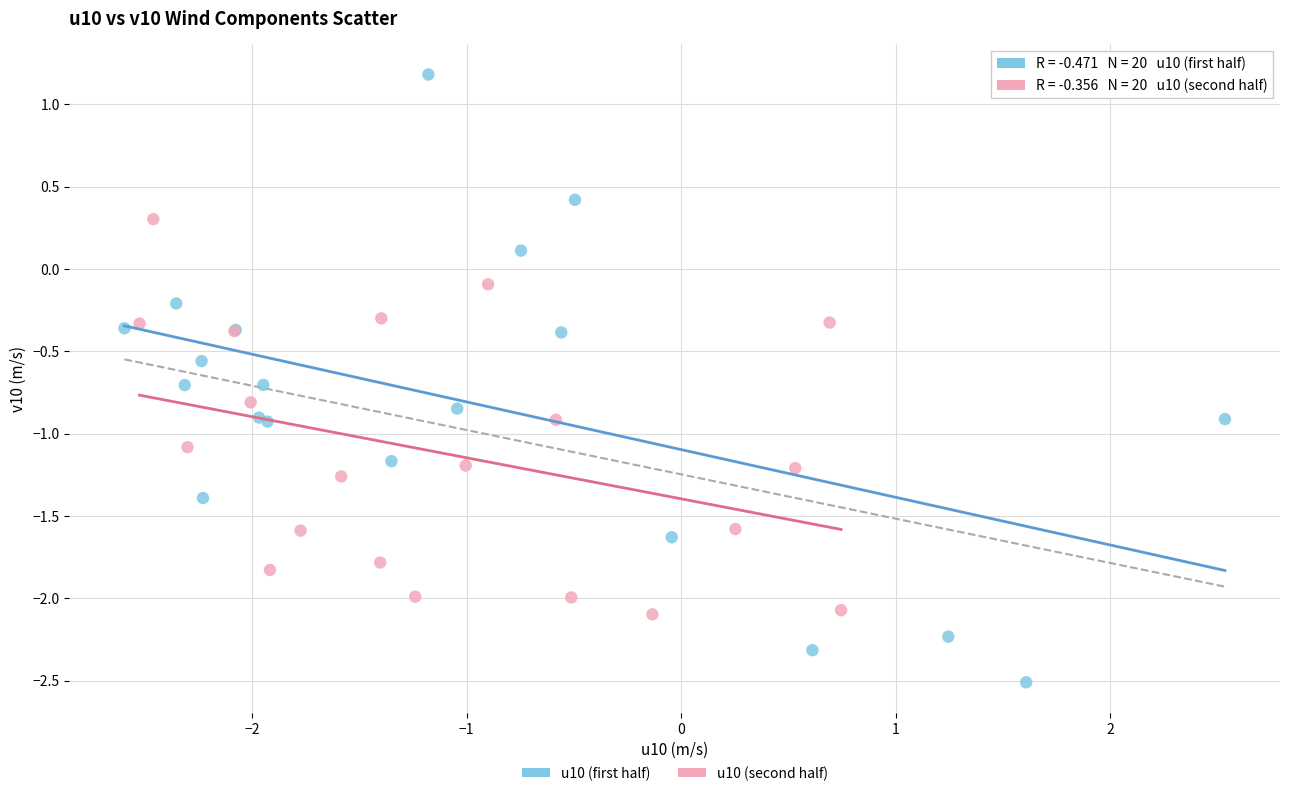

Which series has the largest Y range (max minus min)?

u10 (first half)